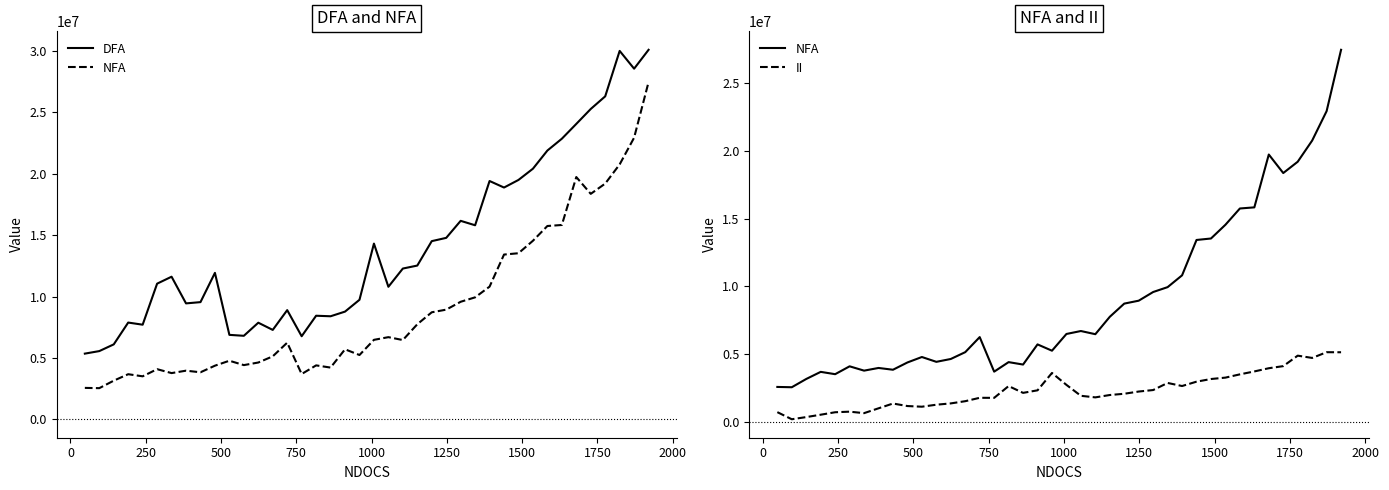

Which series has the largest range (max minus min)?

NFA